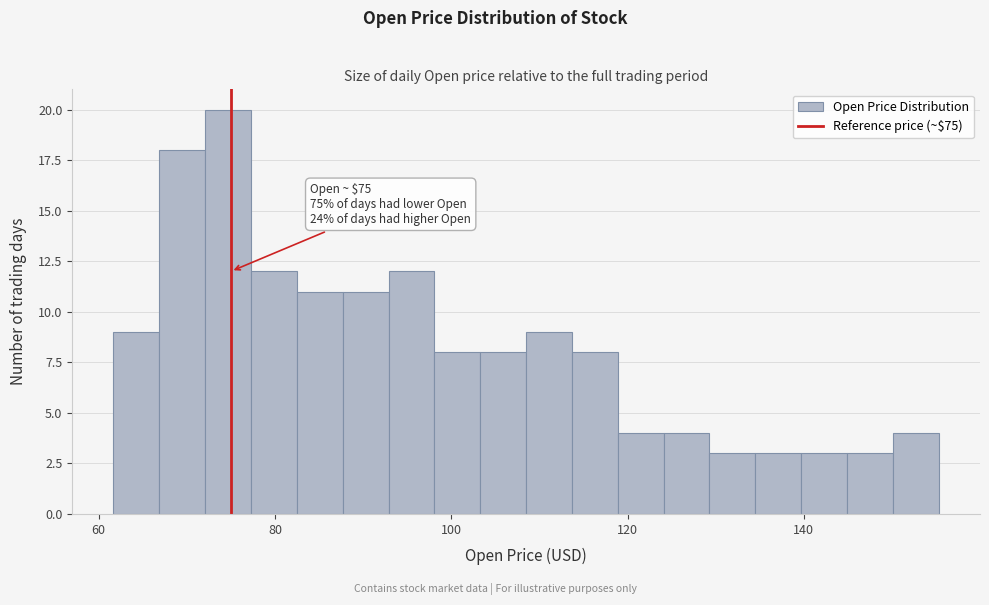

Read against the x-axis, roughly where is the centre of the tallest bar?

74